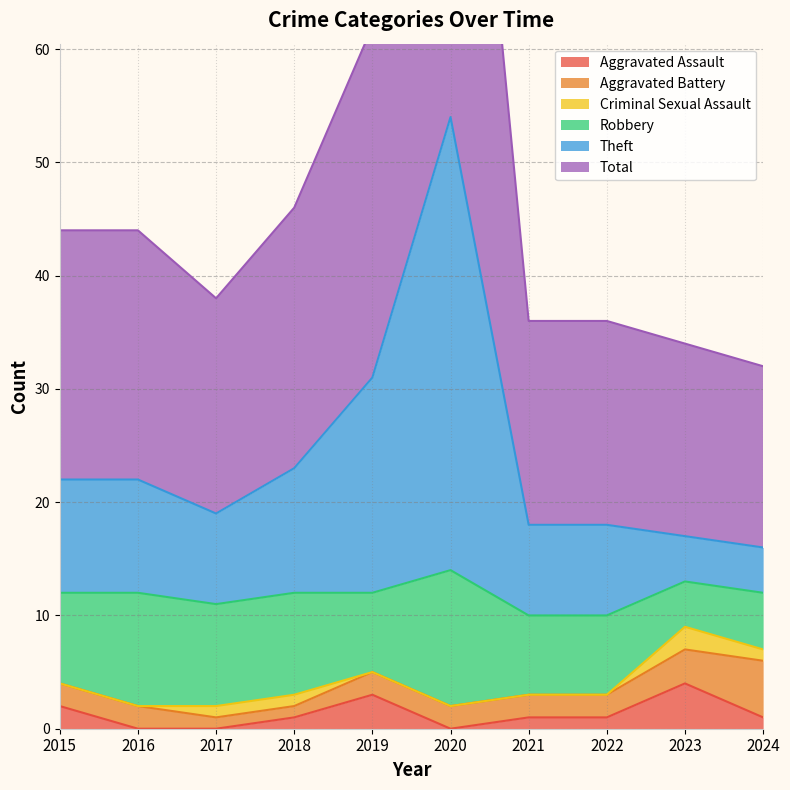

What is the maximum value for Aggravated Assault?

4